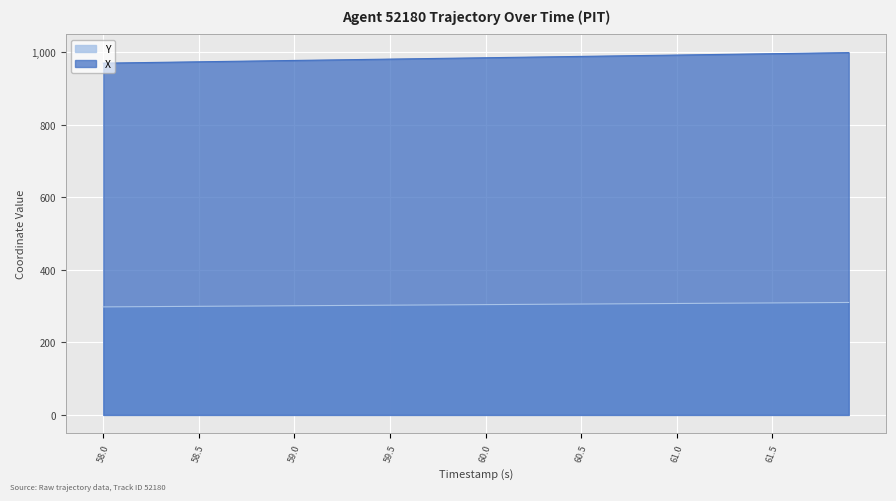

True or false: Y has more than 0 points higher than both neighbors.

False